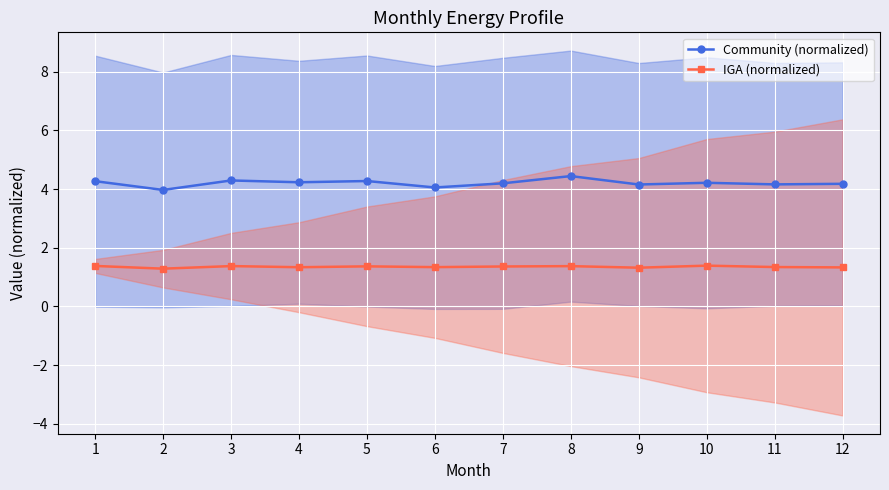

Is this an area chart (filled region under the line)?

No